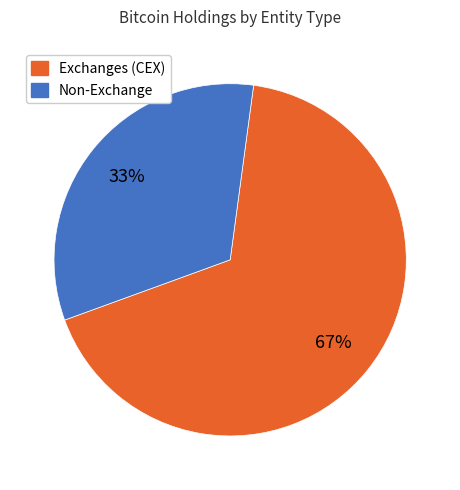

Does any single category account for the majority?

Yes